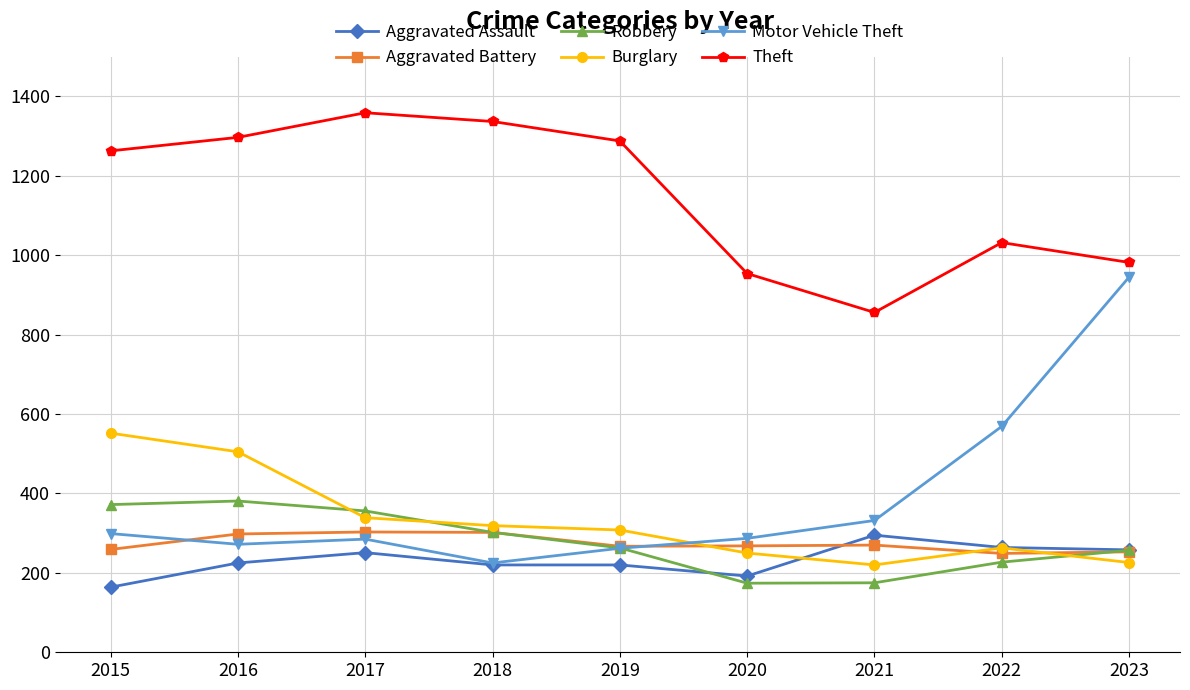

What is the total value across all series at 2019?

2608